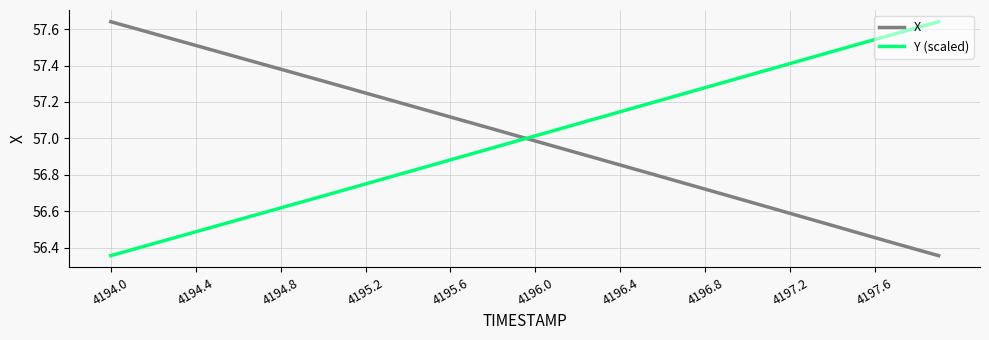

Is this an area chart (filled region under the line)?

No